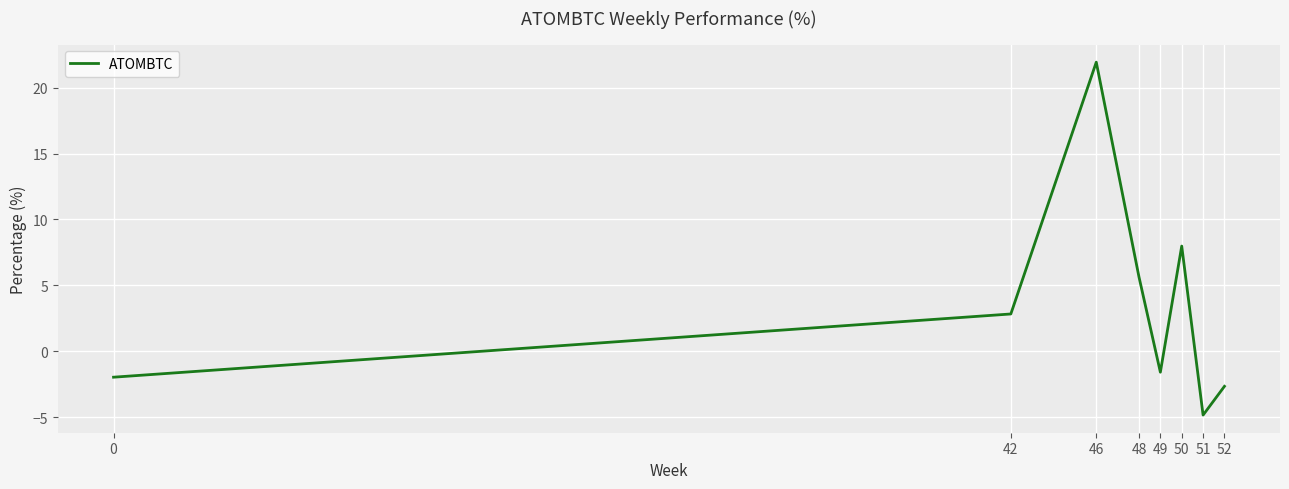

Which has a higher value, 50 or 52?

50